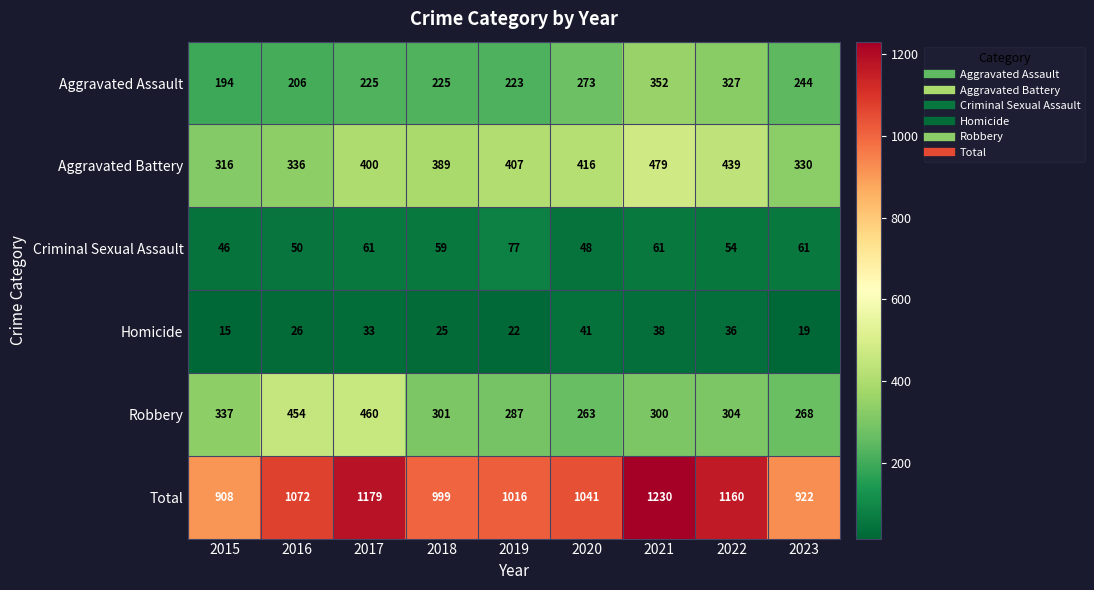

The value of Total at 2015 is 908. True or false?

True